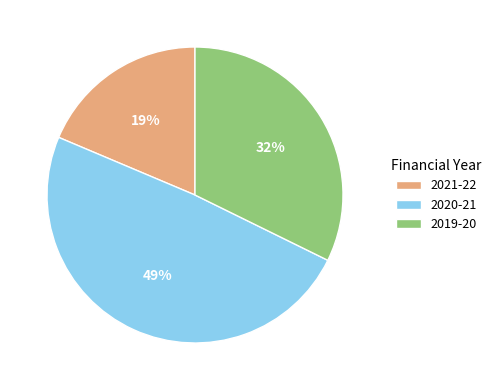

To the nearest percent, what portion does 2019-20 represent?

32%